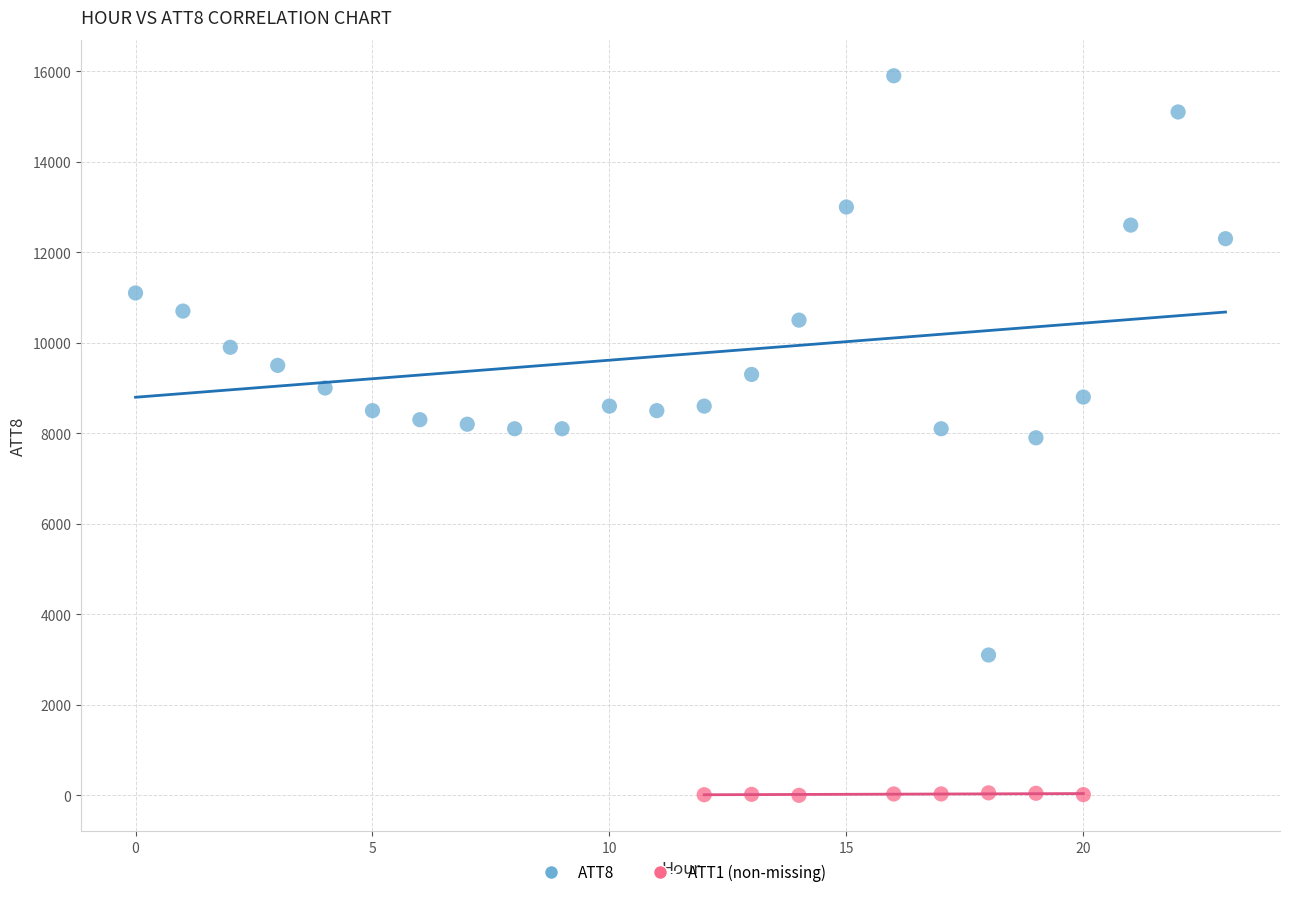

Which series has the widest spread of Y values?

ATT8